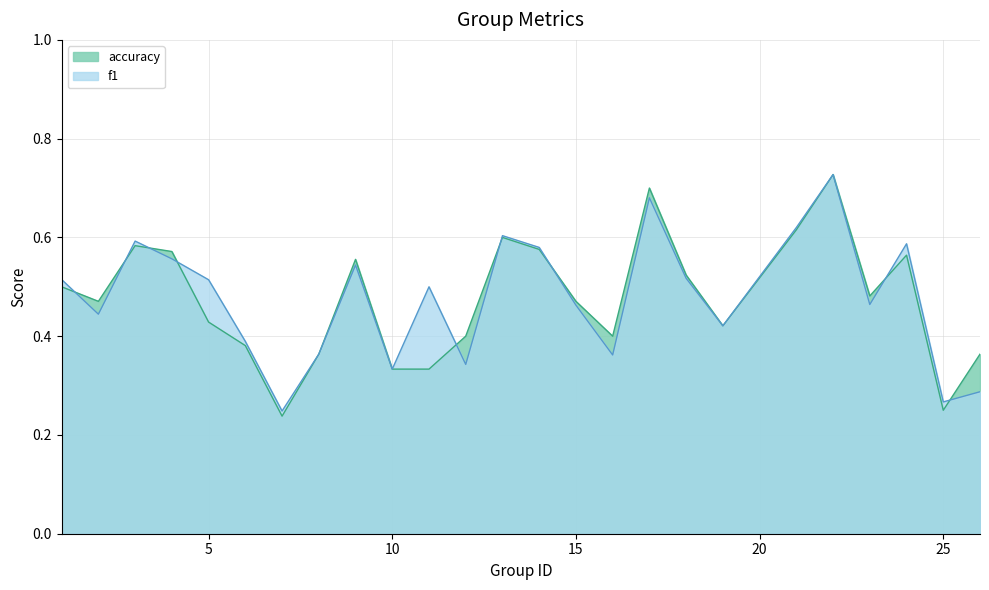

At which label is accuracy closest to 0?

7